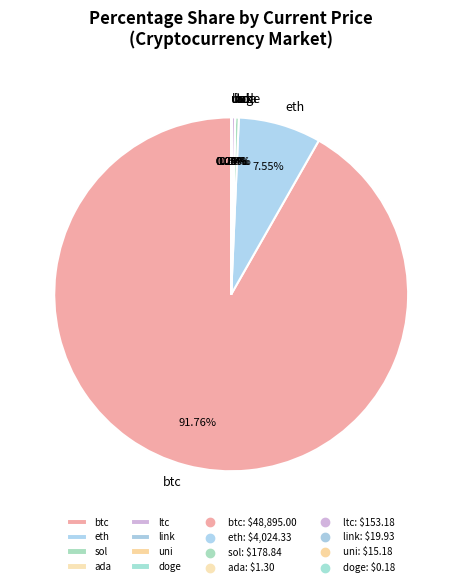

What is the largest slice in the pie chart?

btc